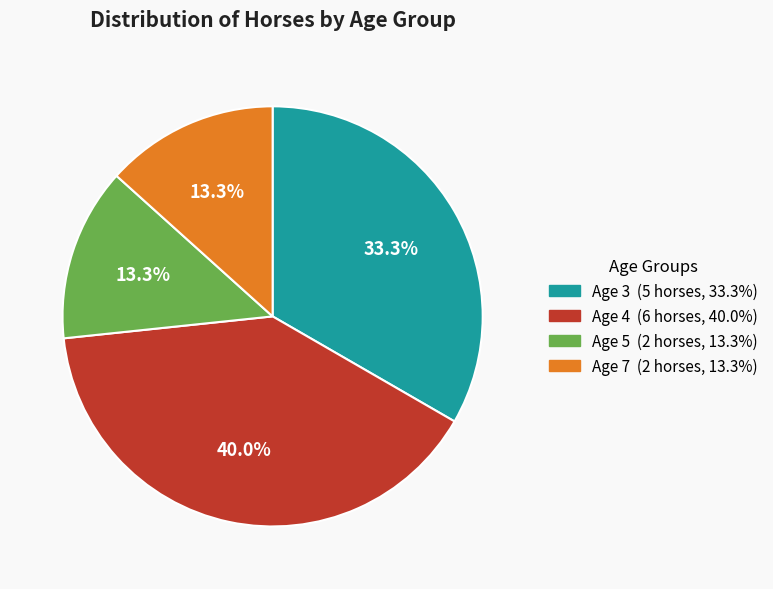

To the nearest percent, what portion does Age 7 represent?

13%